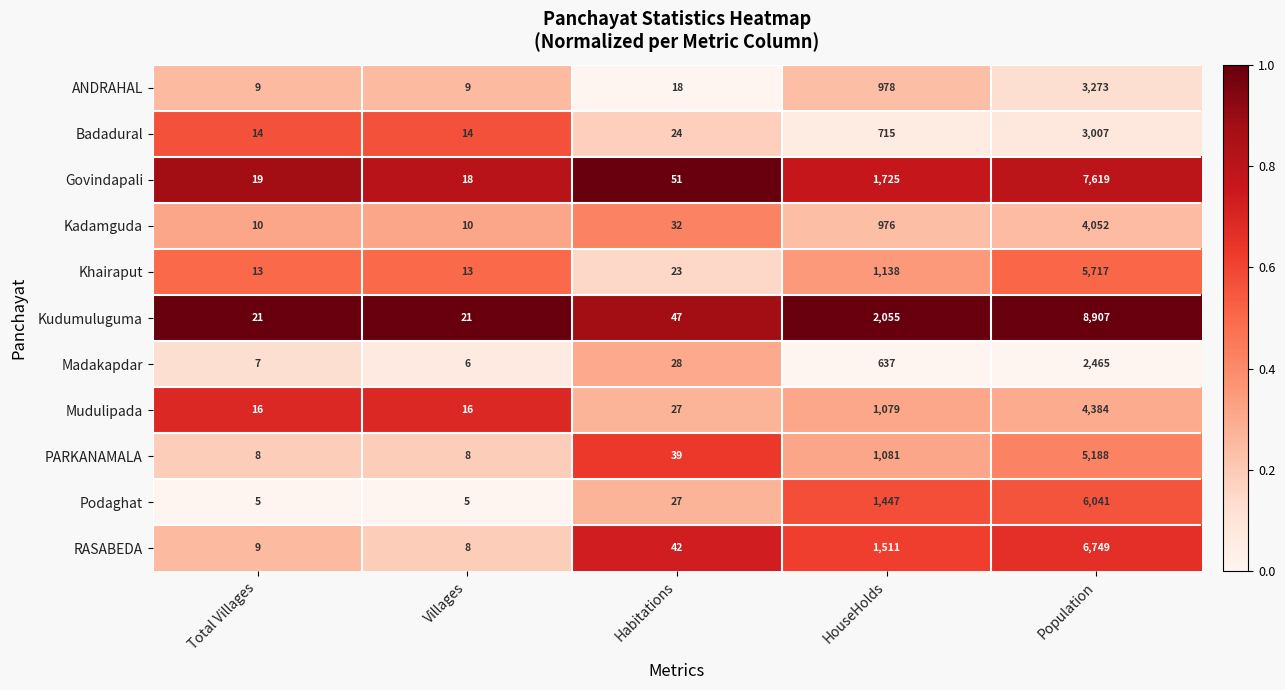

List the series in order of their peak value, highest first.

Kudumuluguma, Govindapali, RASABEDA, Podaghat, Khairaput, PARKANAMALA, Mudulipada, Kadamguda, ANDRAHAL, Badadural, Madakapdar